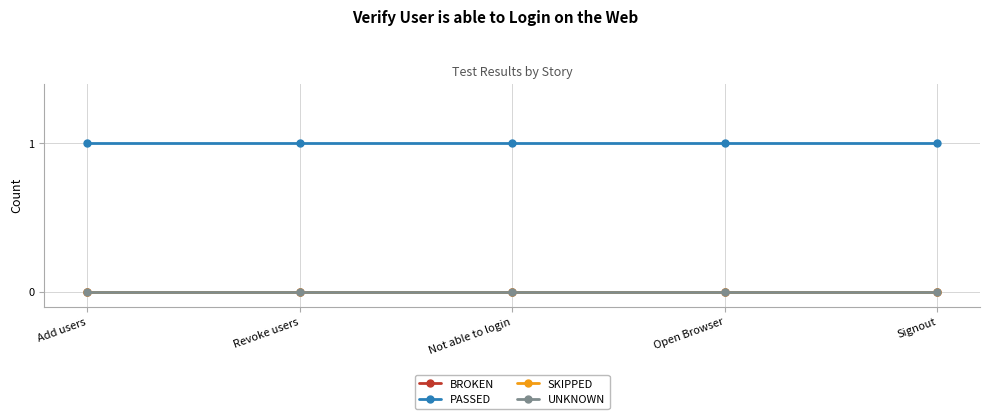

Reading right to left, transcribe all the data shown in this chart.

BROKEN: 0	0	0	0	0
PASSED: 1	1	1	1	1
SKIPPED: 0	0	0	0	0
UNKNOWN: 0	0	0	0	0